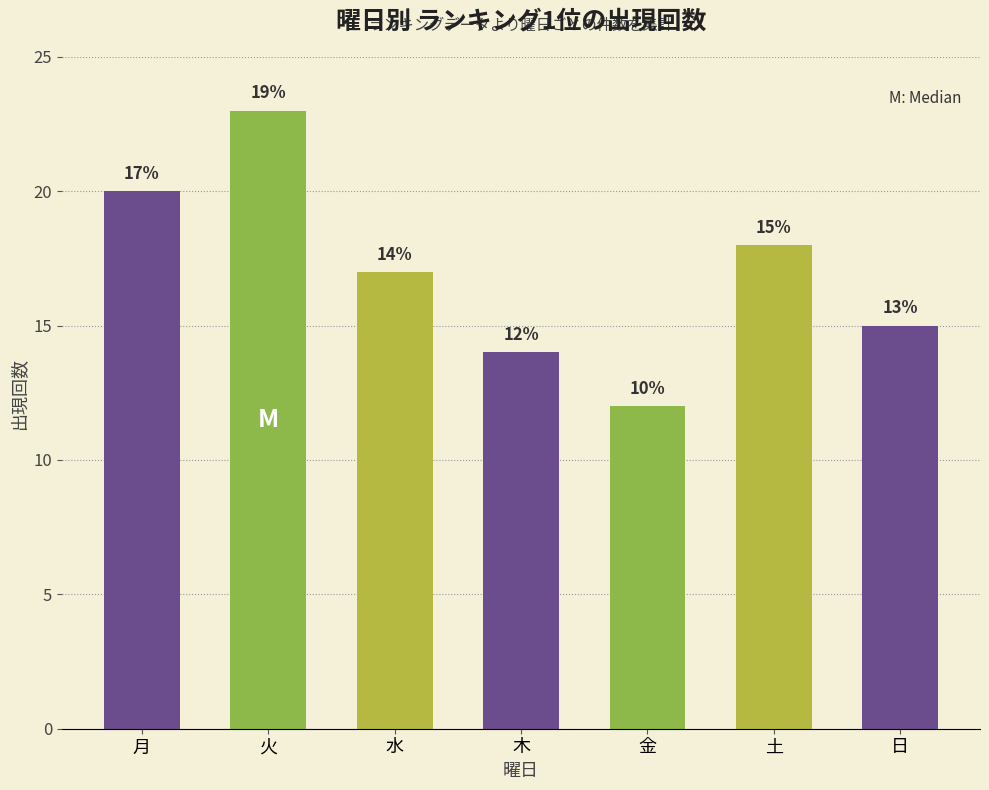

What value does the data have at 日?

15